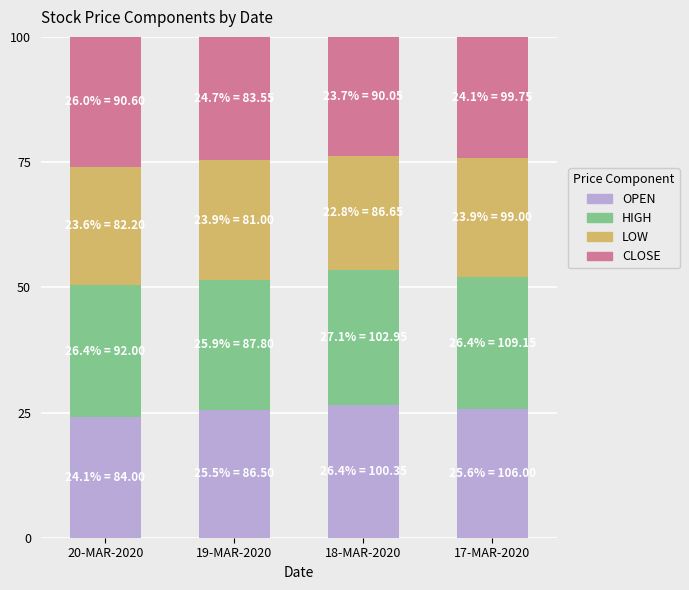

Does the chart contain stacked bars?

Yes